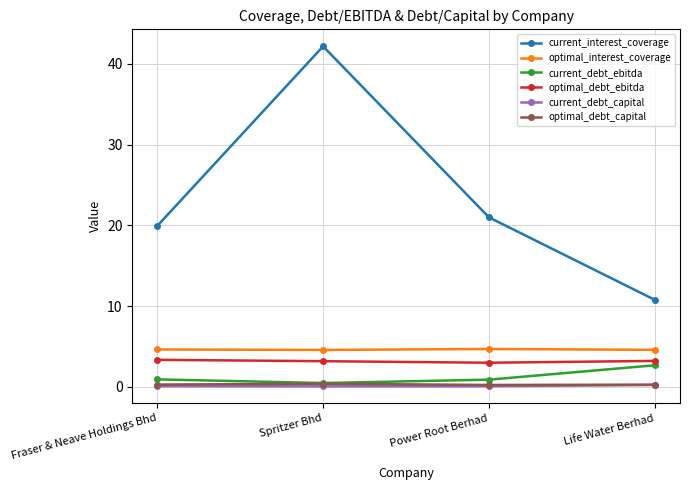

At which label does current_interest_coverage reach its minimum?

Life Water Berhad